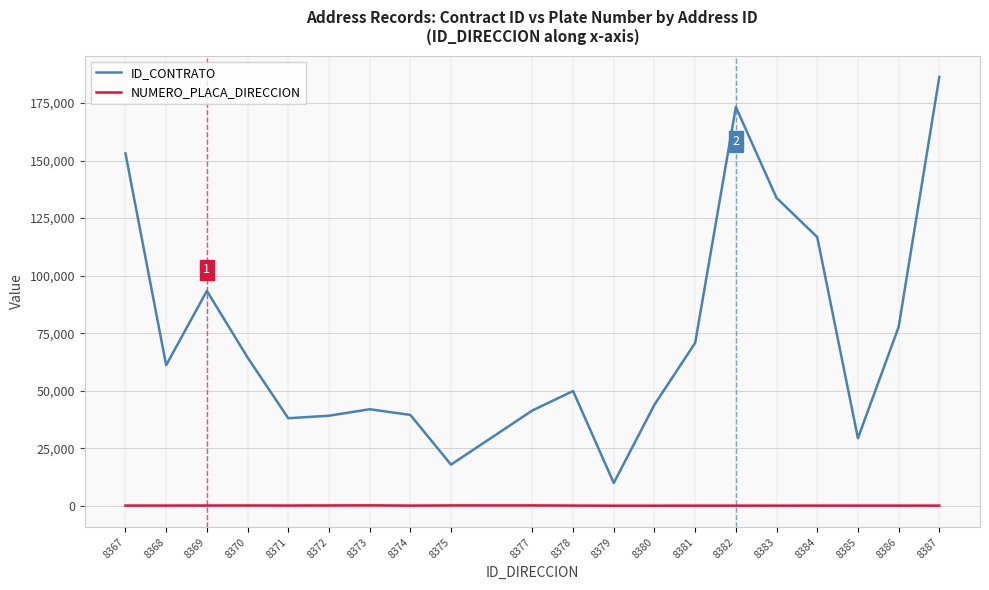

What is the spread (max minus min) of values at 8386?

77611